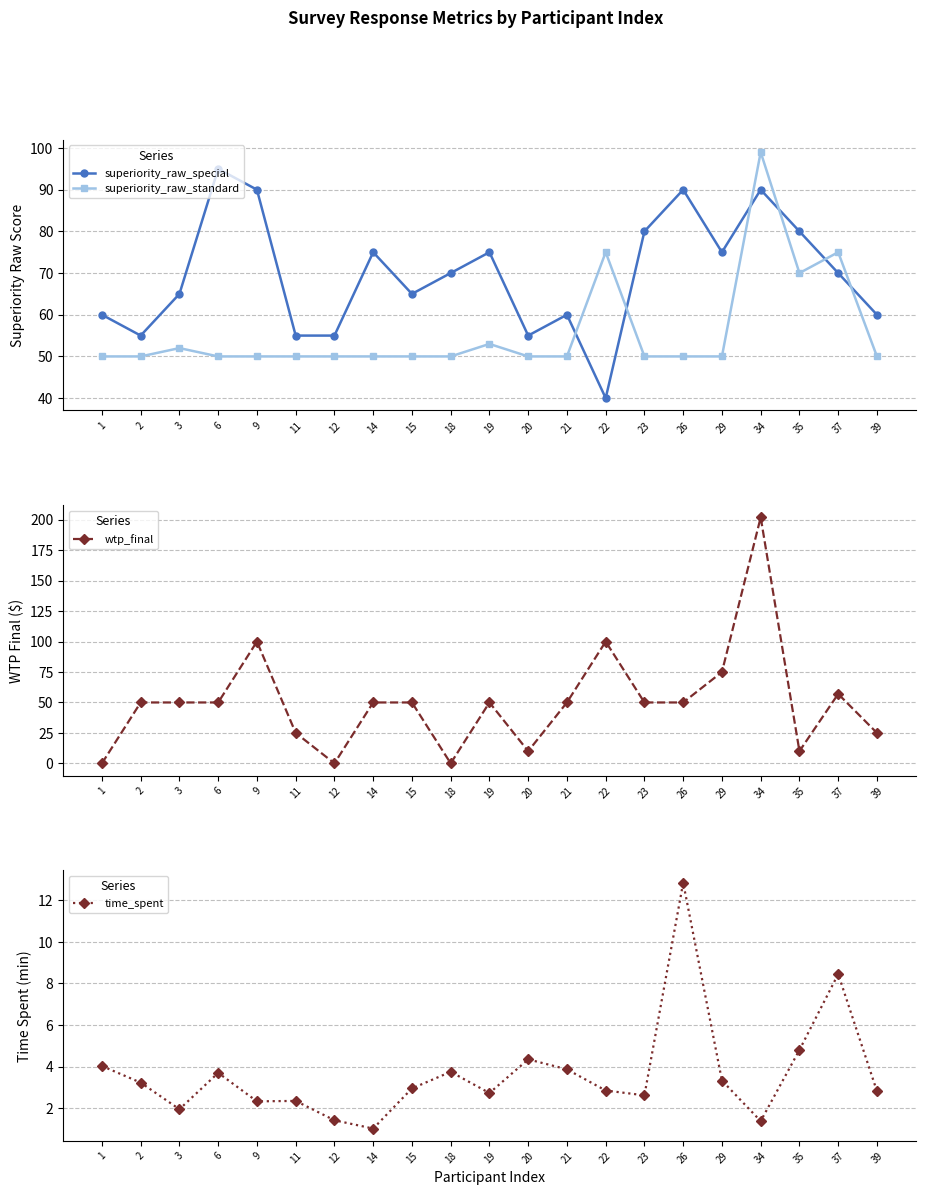

At how many categories does at least one series exceed 172?

1